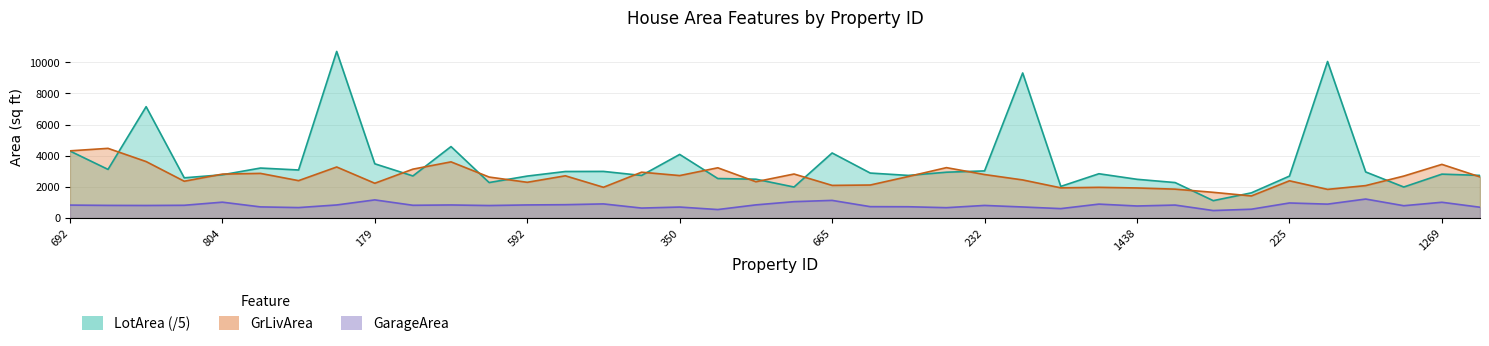

At how many categories does at least one series exceed 3279?

11